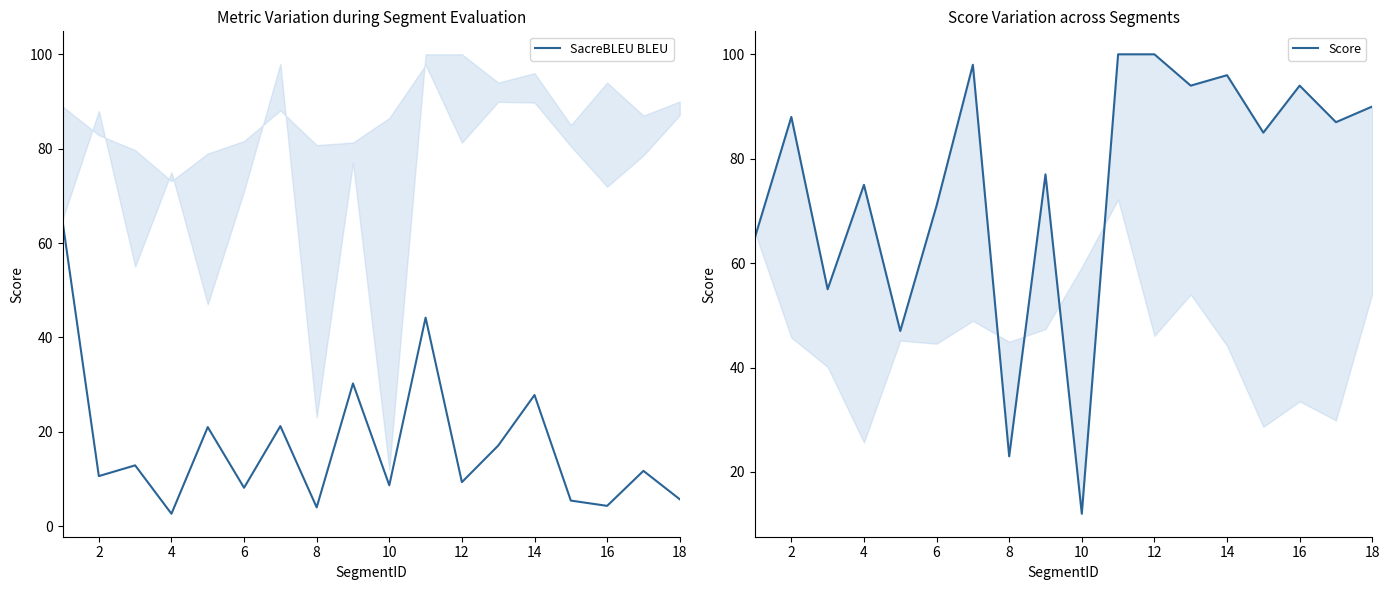

How many values in the SacreBLEU BLEU series are below 11?

9